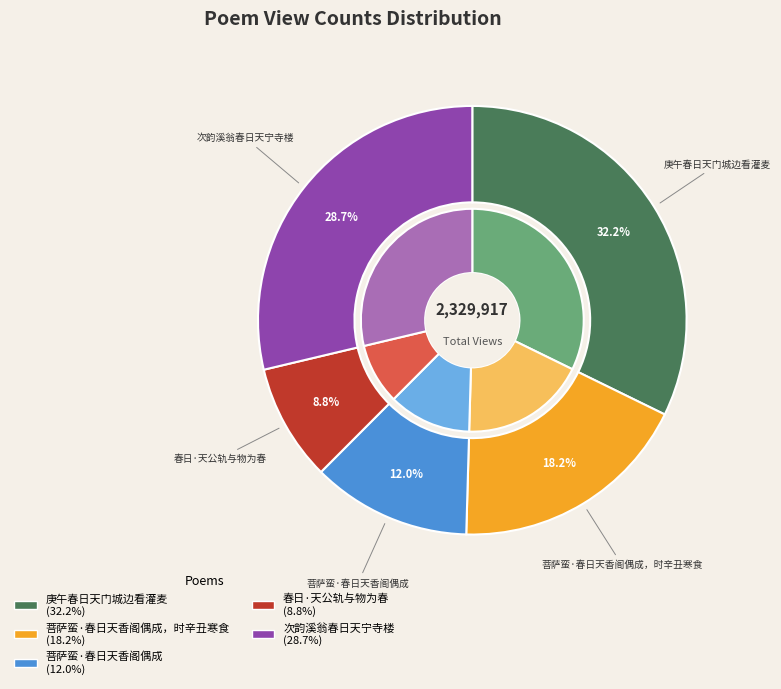

How many segments does this pie chart have?

5